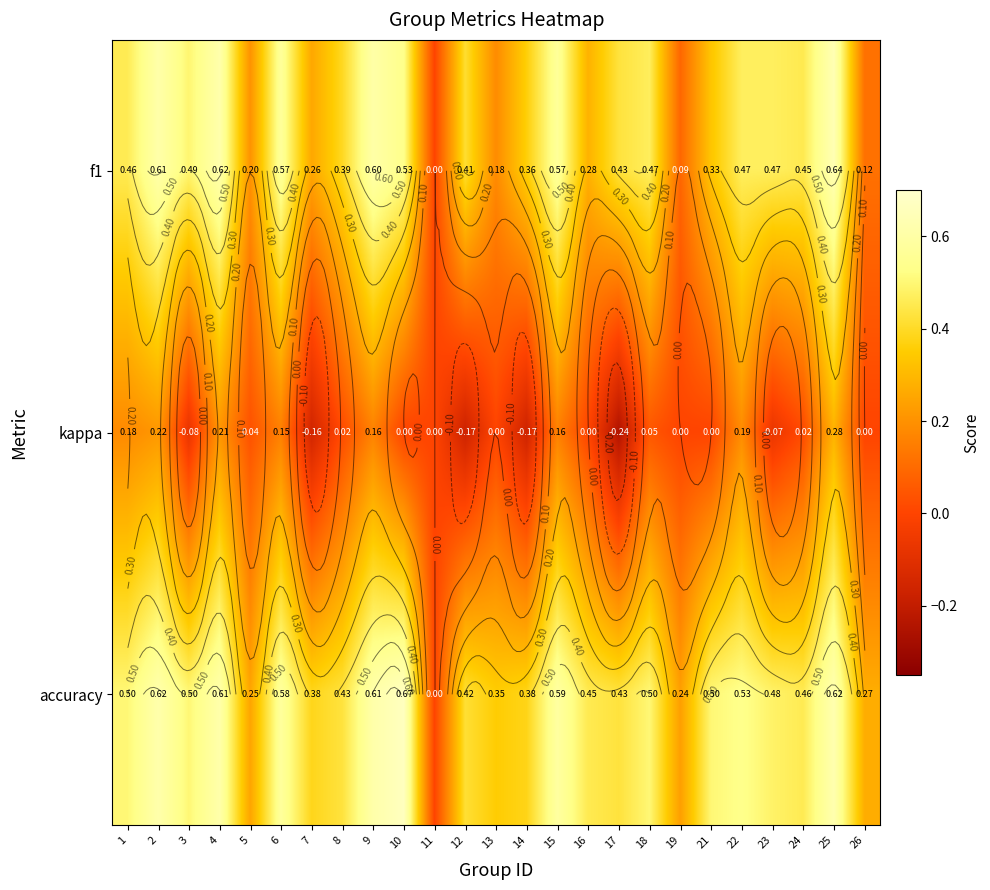

At which category is the sum across all series the highest?

25